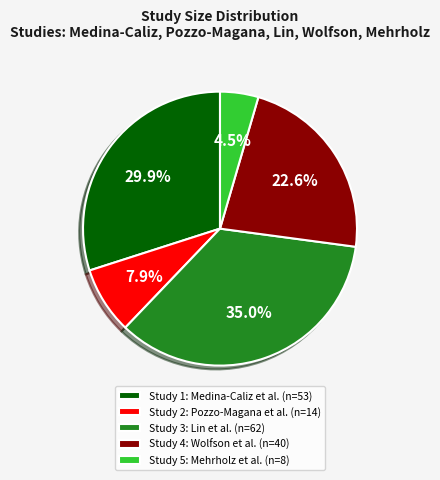

What is the largest slice in the pie chart?

Study 3: Lin et al. (n=62)